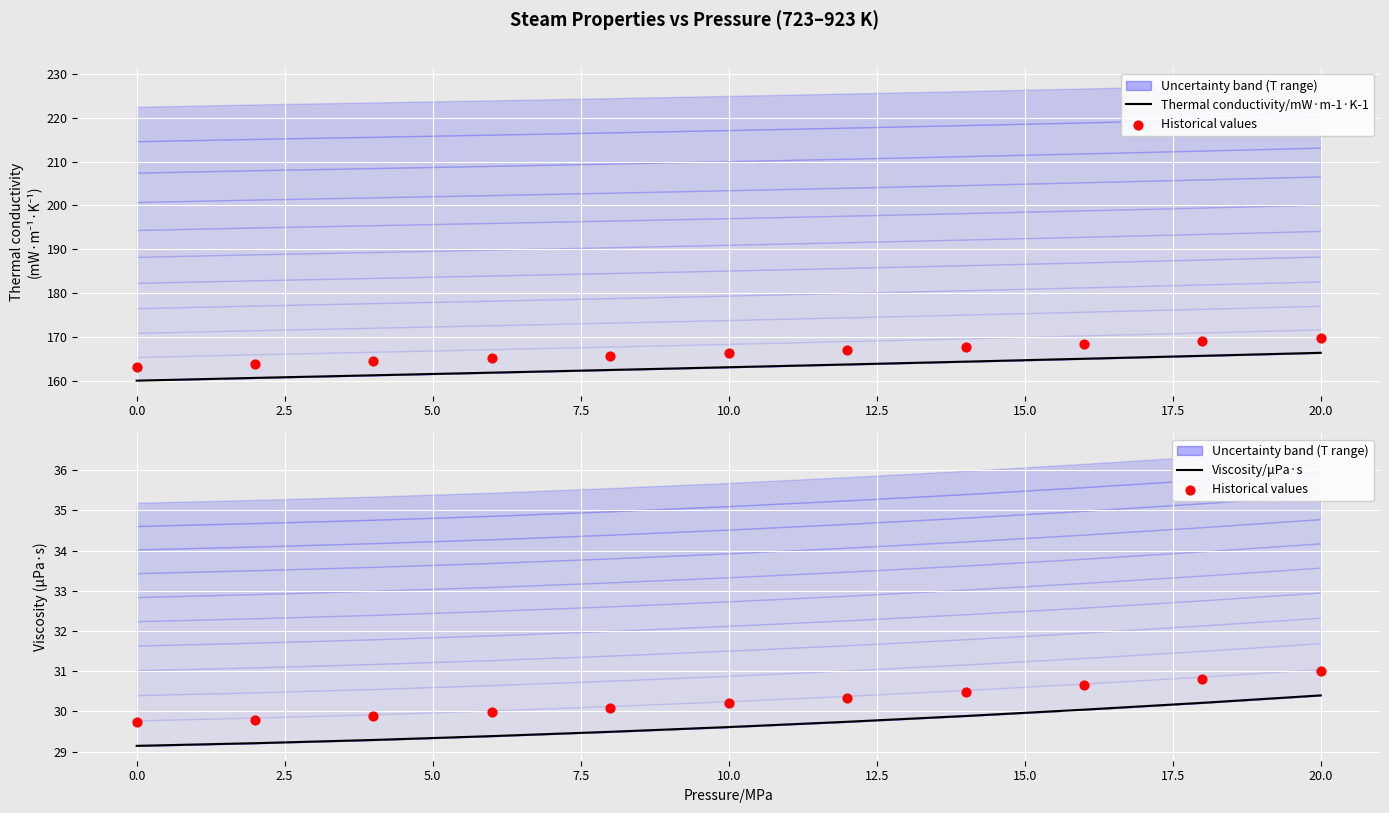

Which series has the widest spread of Y values?

Thermal conductivity/mW·m-1·K-1